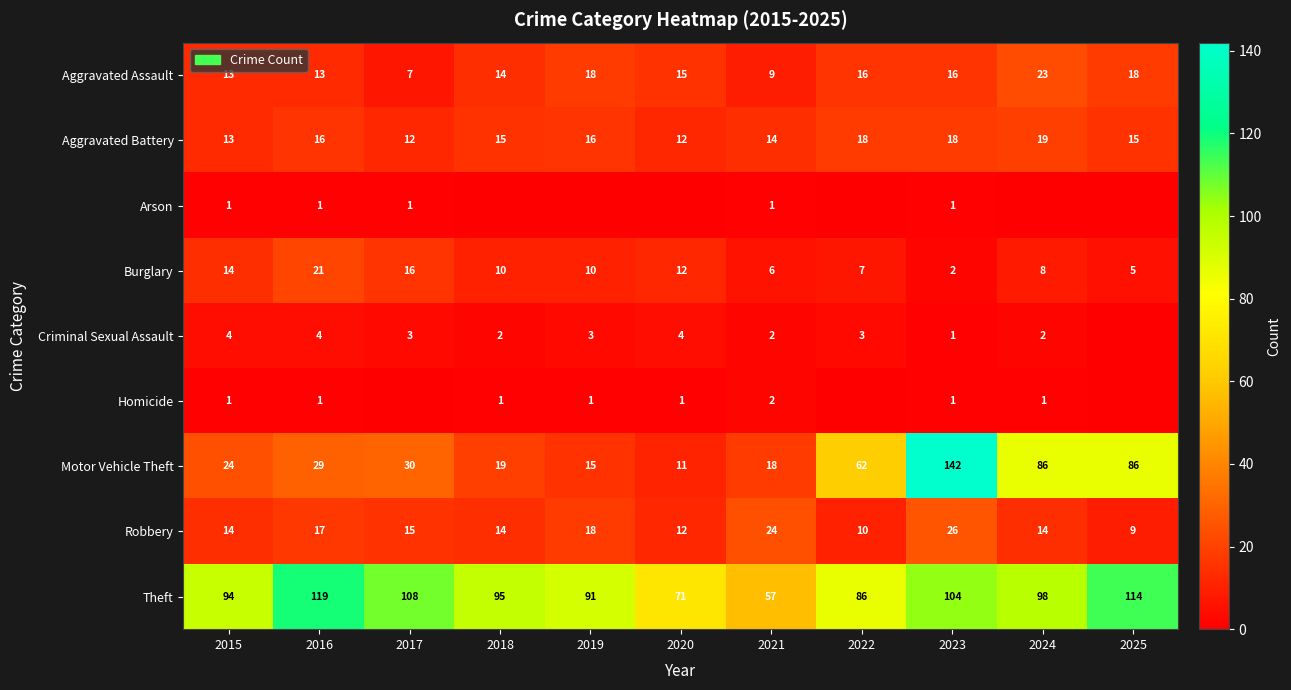

Is it true that Aggravated Assault equals 16 at 2022?

True